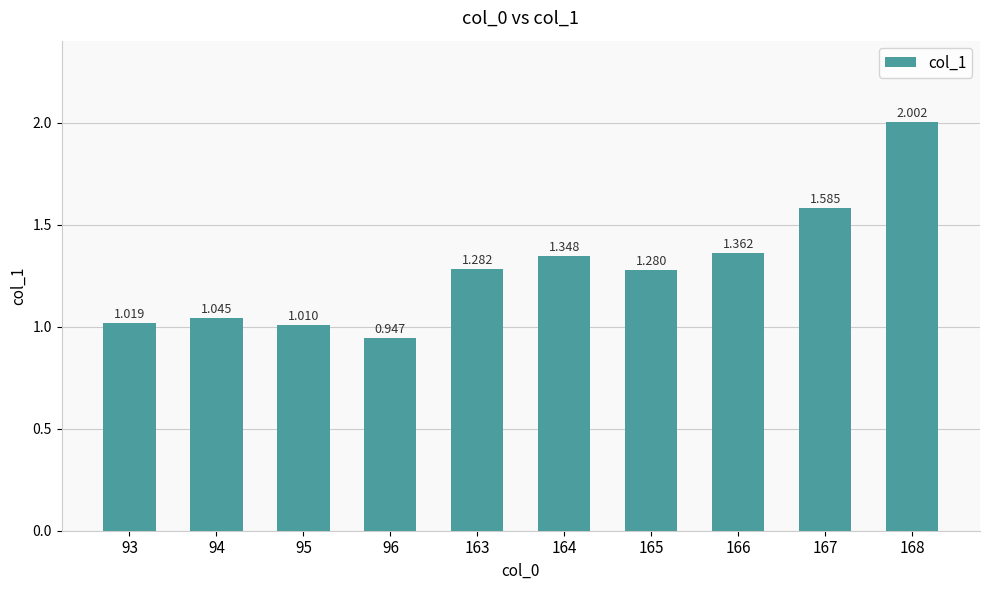

How many data points are above 1?

9